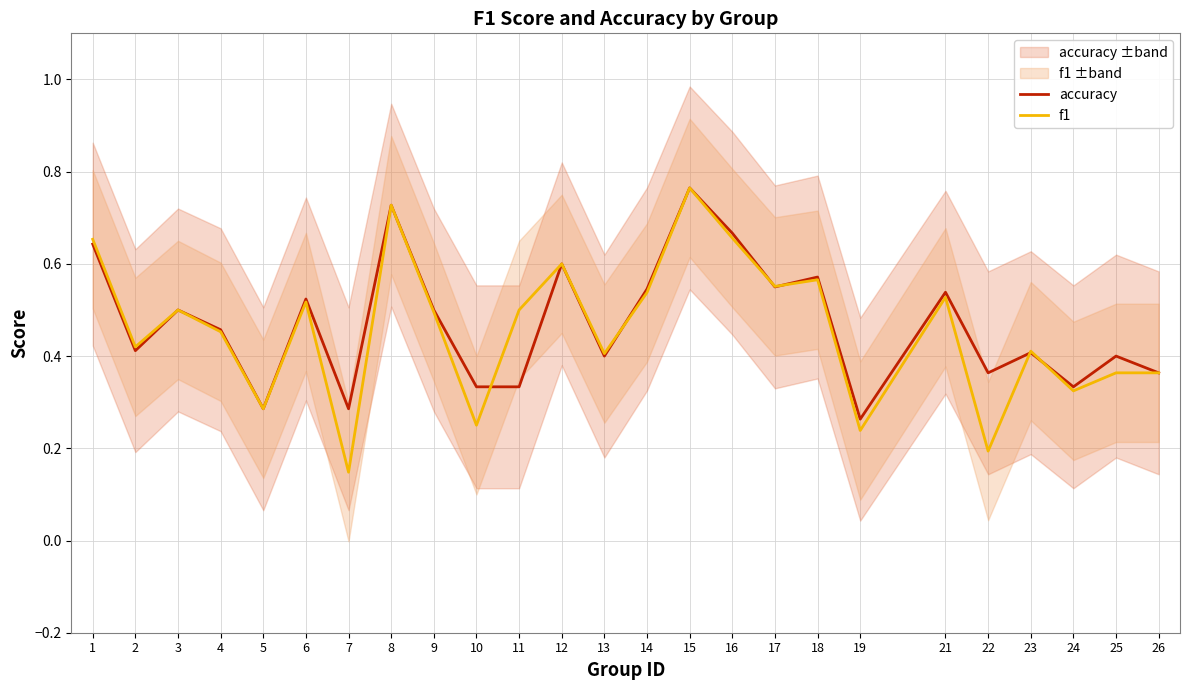

Which has a higher value, 6 or 14?

14